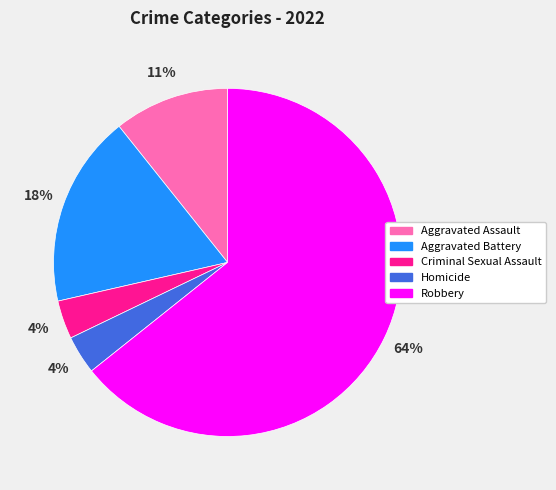

Is the sum of Homicide and Robbery greater than half?

Yes